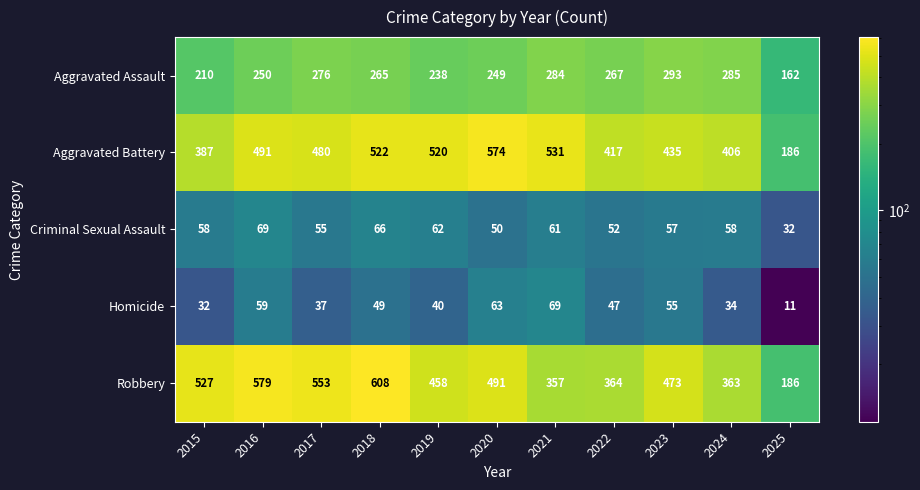

List the labels in order of Homicide value, smallest first.

2025, 2015, 2024, 2017, 2019, 2022, 2018, 2023, 2016, 2020, 2021